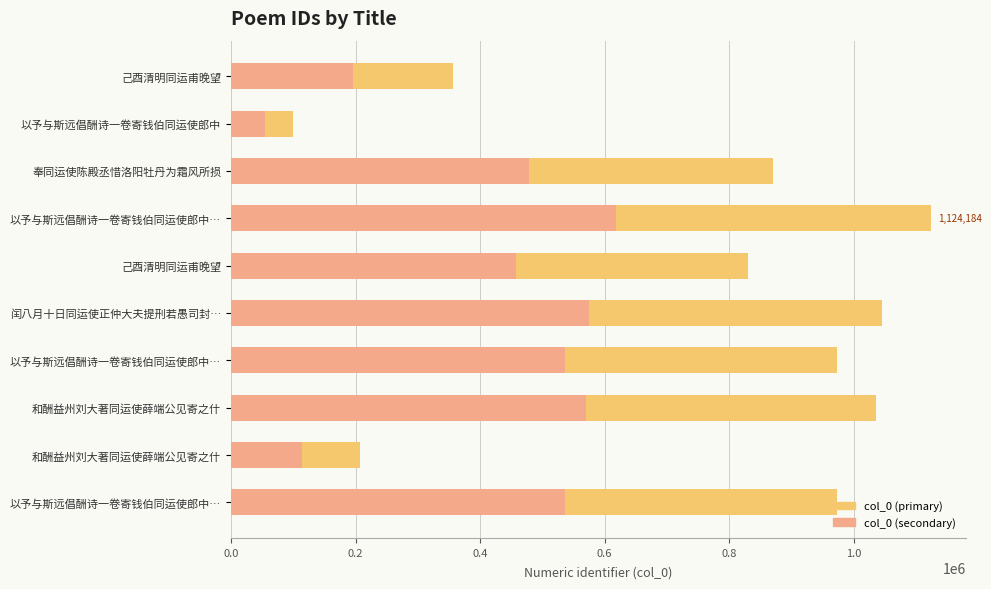

How many data points in col_0 (primary) are above 973767?

4